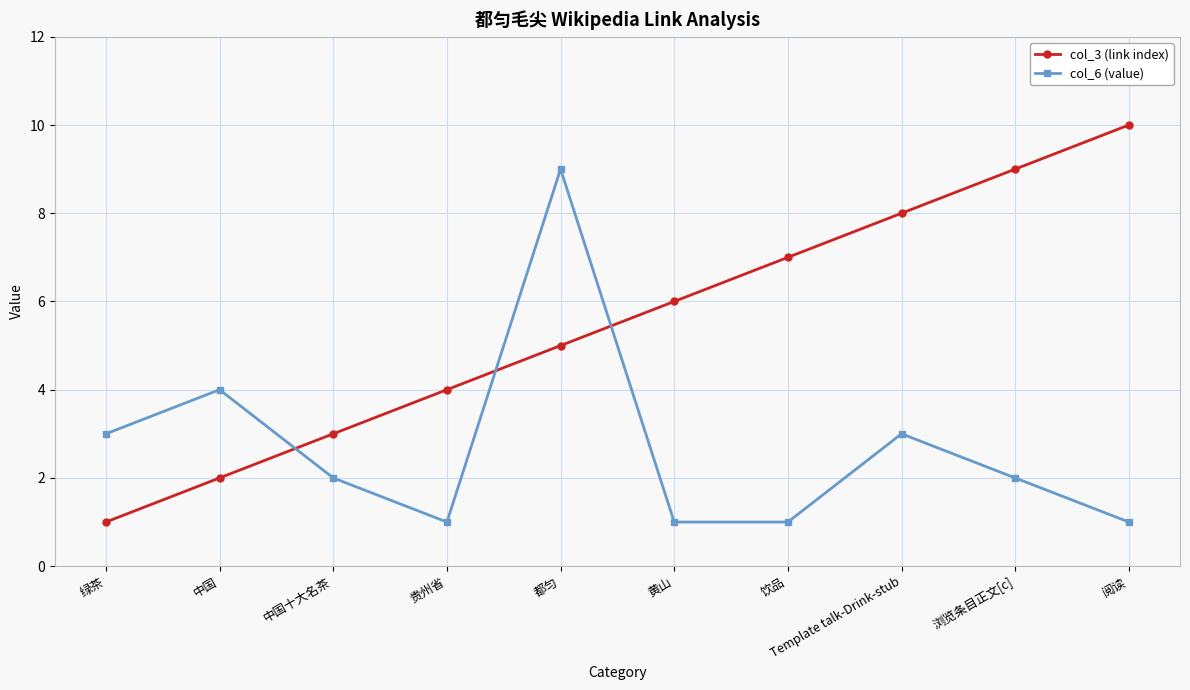

The value of col_6 (value) at 绿茶 is 3. True or false?

True